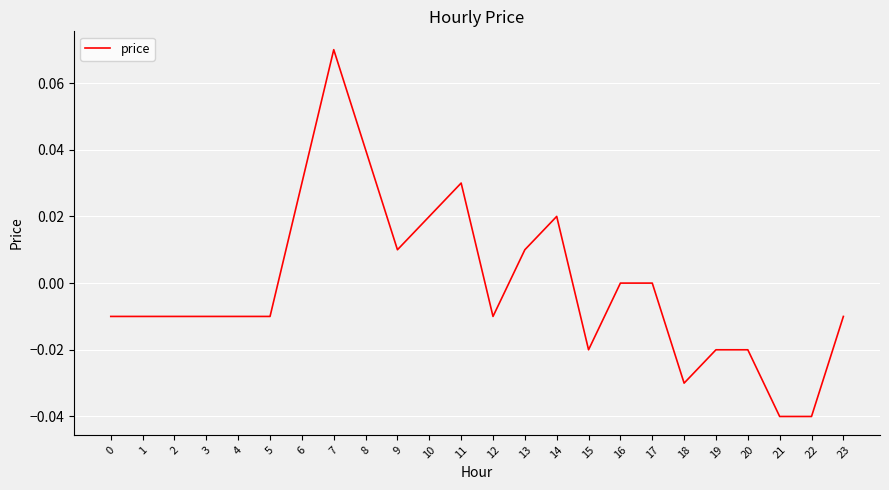

Which has a higher value, 5 or 7?

7